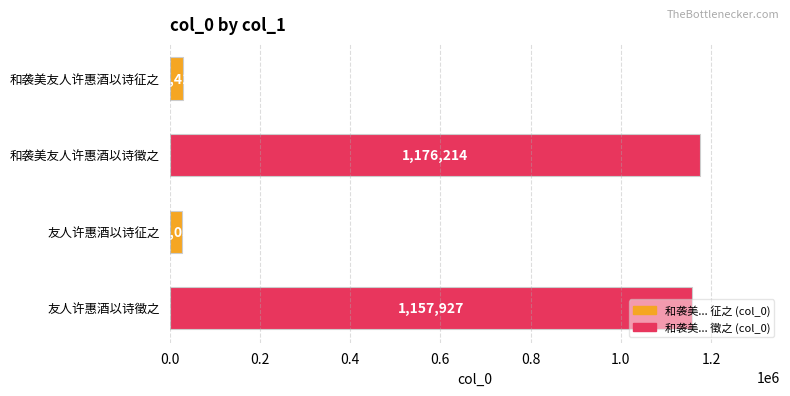

The value at 友人许惠酒以诗征之 is 28052. True or false?

True